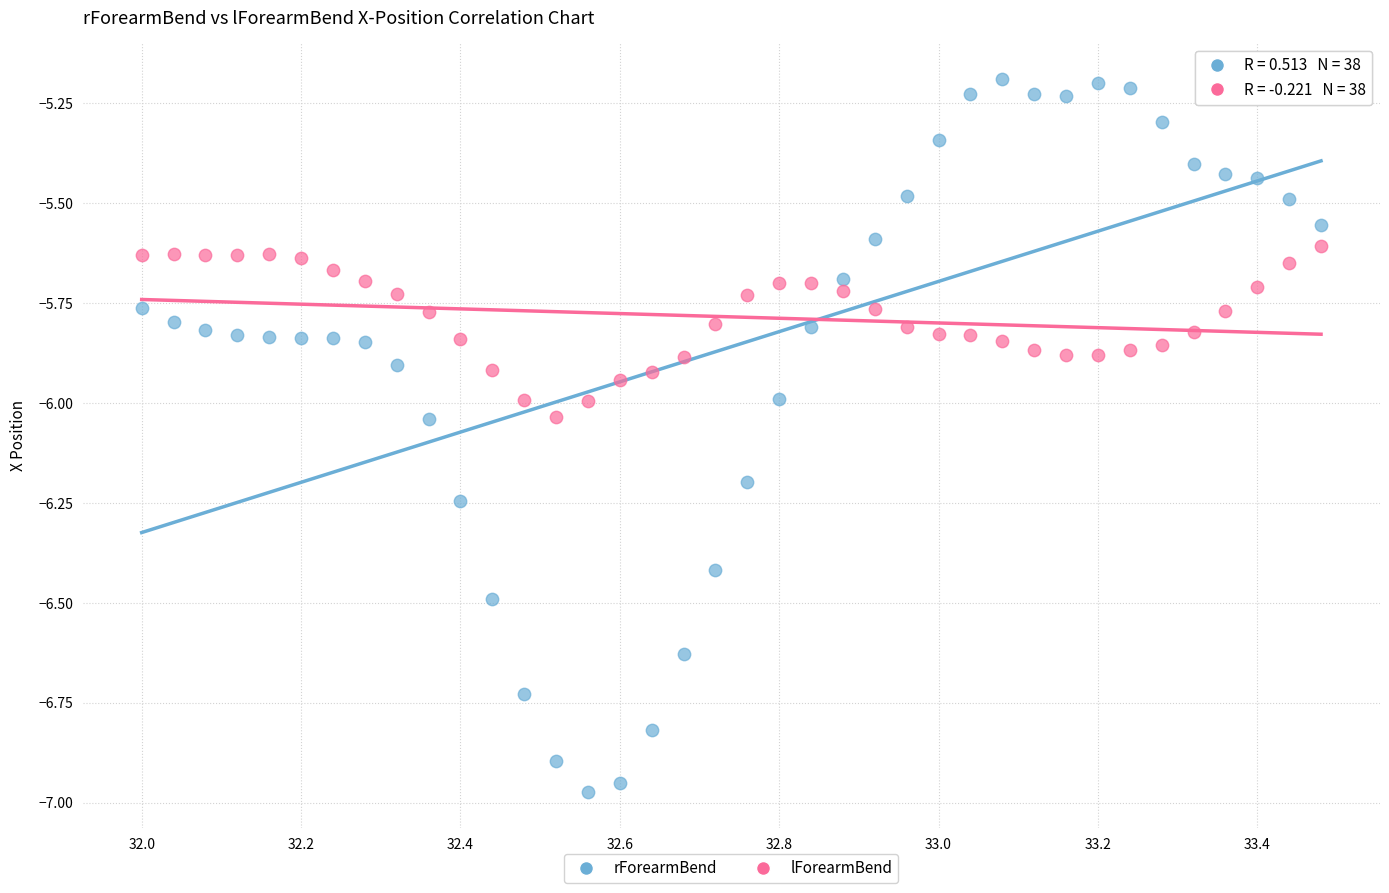

Which series has the widest spread of Y values?

rForearmBend